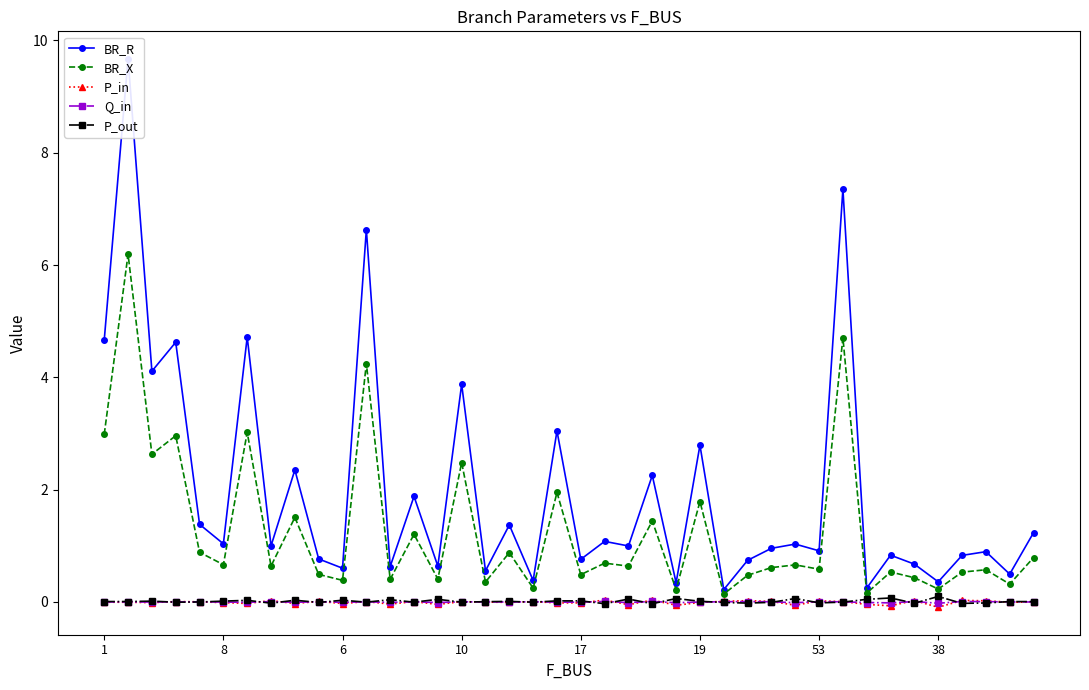

The value of P_in at 6 is -0.0. True or false?

True